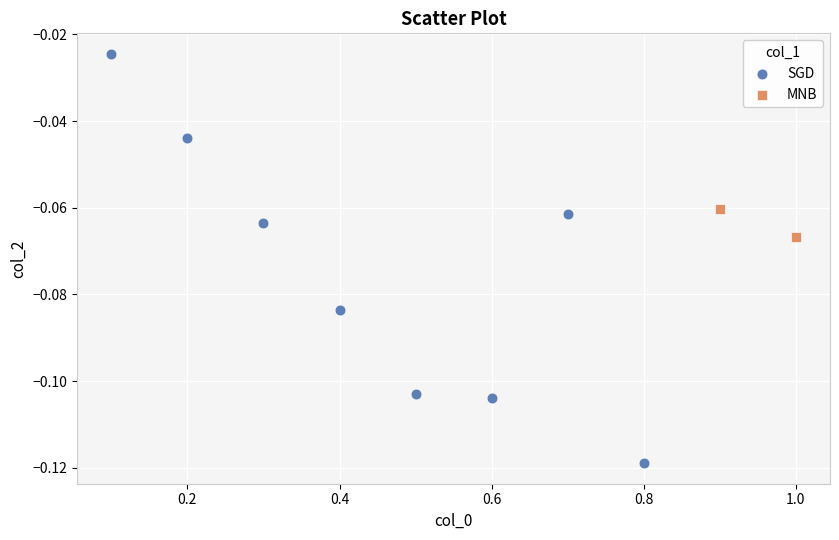

What are all the series names shown in the legend?

SGD, MNB